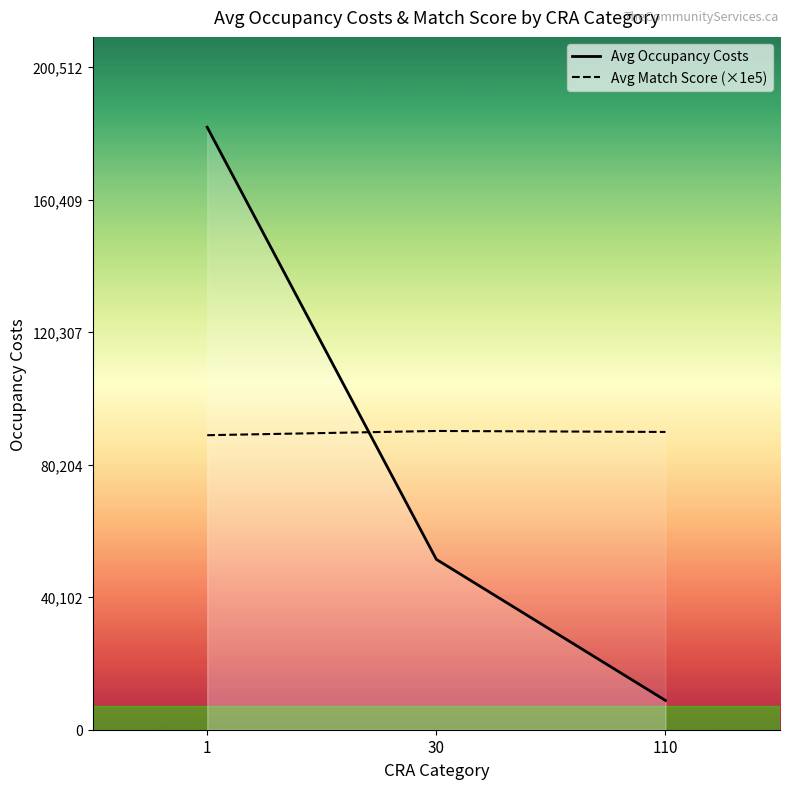

Which series changed the most between 1 and 30?

Avg Occupancy Costs